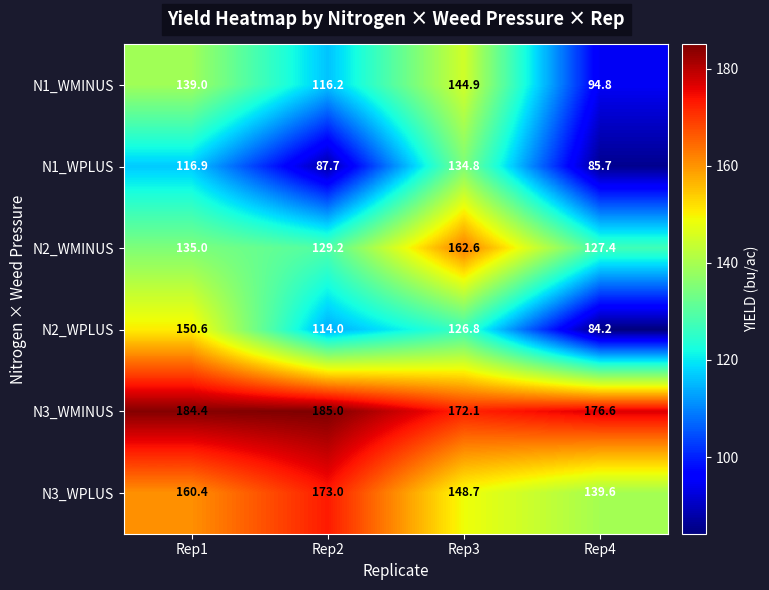

What is the smallest value displayed?

84.2